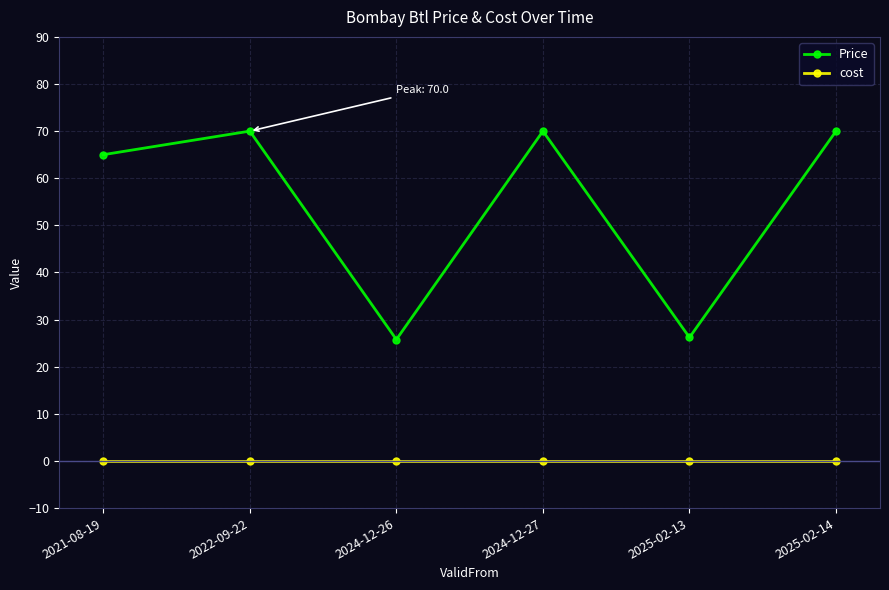

True or false: Price and cost intersect in this chart.

False